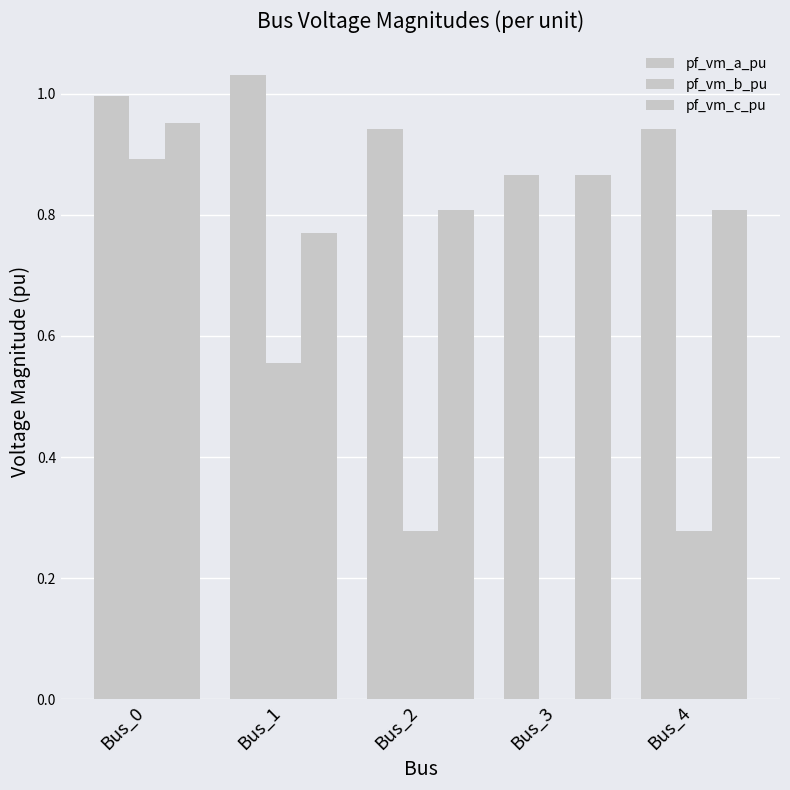

Reading left to right, what are all the values shown in this chart?

pf_vm_a_pu: Bus_0=1.0	Bus_1=1.0	Bus_2=0.9	Bus_3=0.9	Bus_4=0.9
pf_vm_b_pu: Bus_0=0.9	Bus_1=0.6	Bus_2=0.3	Bus_3=0.0	Bus_4=0.3
pf_vm_c_pu: Bus_0=1.0	Bus_1=0.8	Bus_2=0.8	Bus_3=0.9	Bus_4=0.8